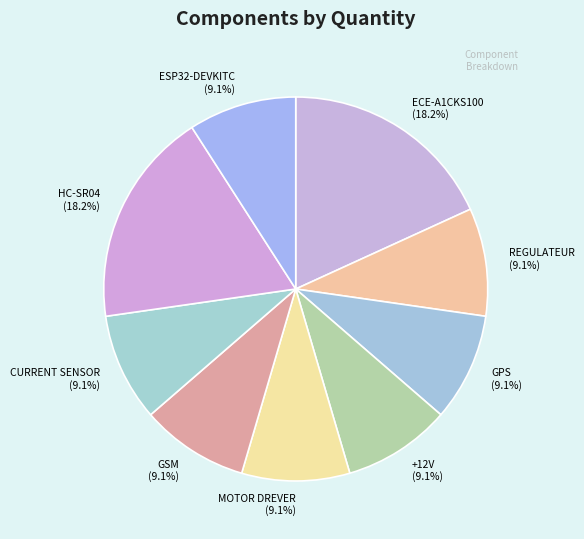

Approximately how many times larger is the value at ESP32-DEVKITC compared to GSM?

1.0